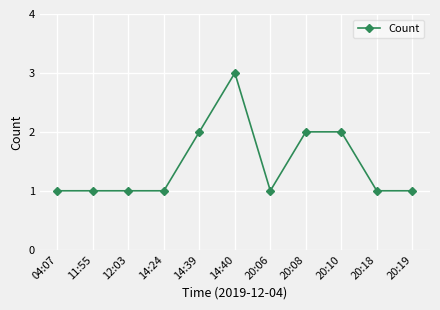

Approximately how many times larger is the value at 20:08 compared to 14:39?

1.0